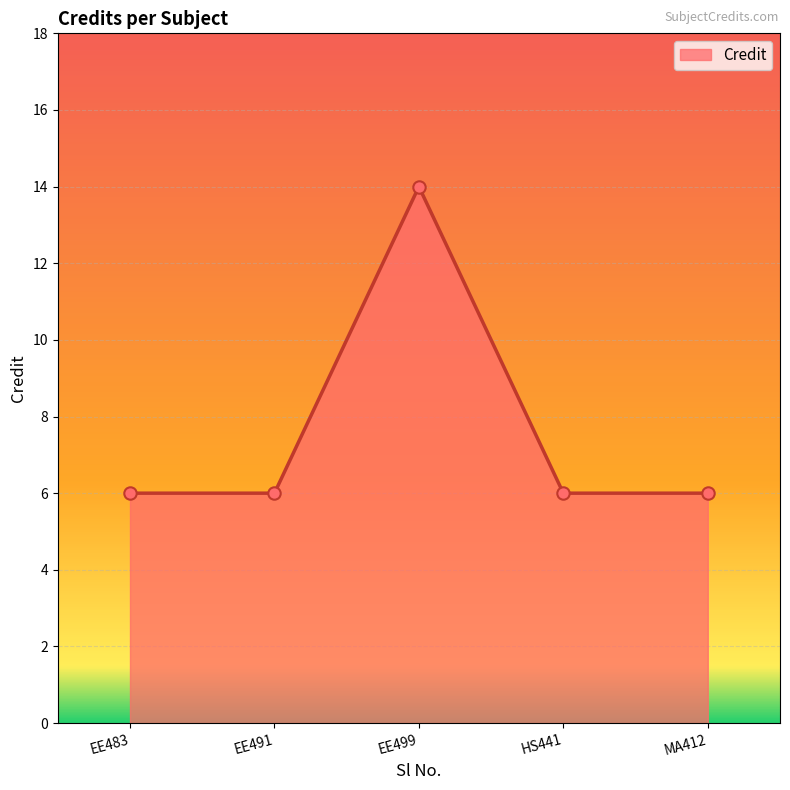

Between EE491 and EE499, which is larger?

EE499